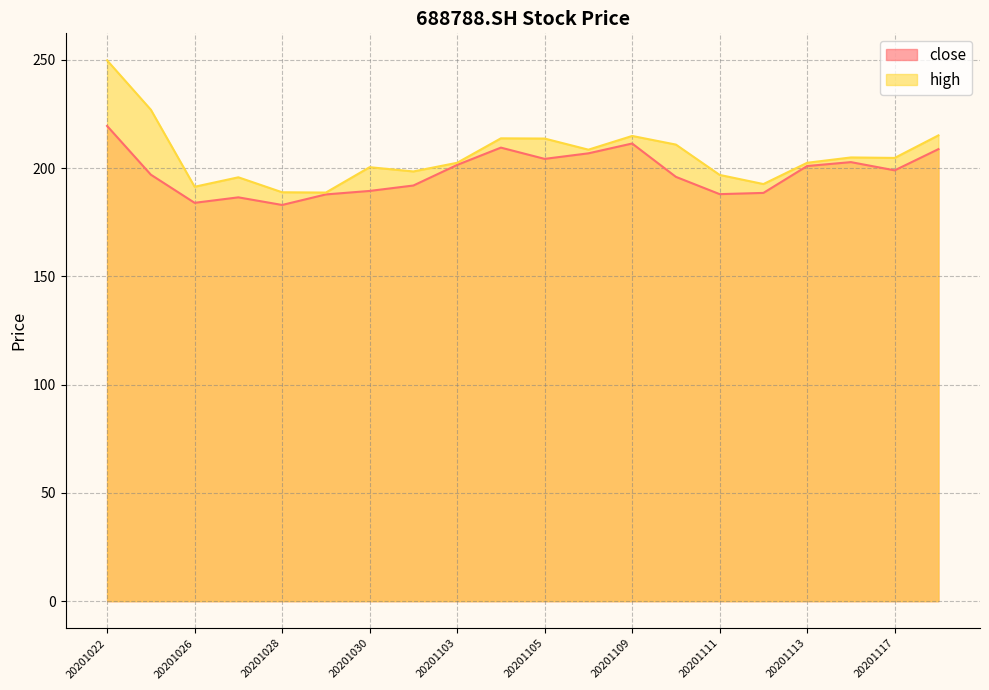

Where is close nearest to the value 201?

20201113